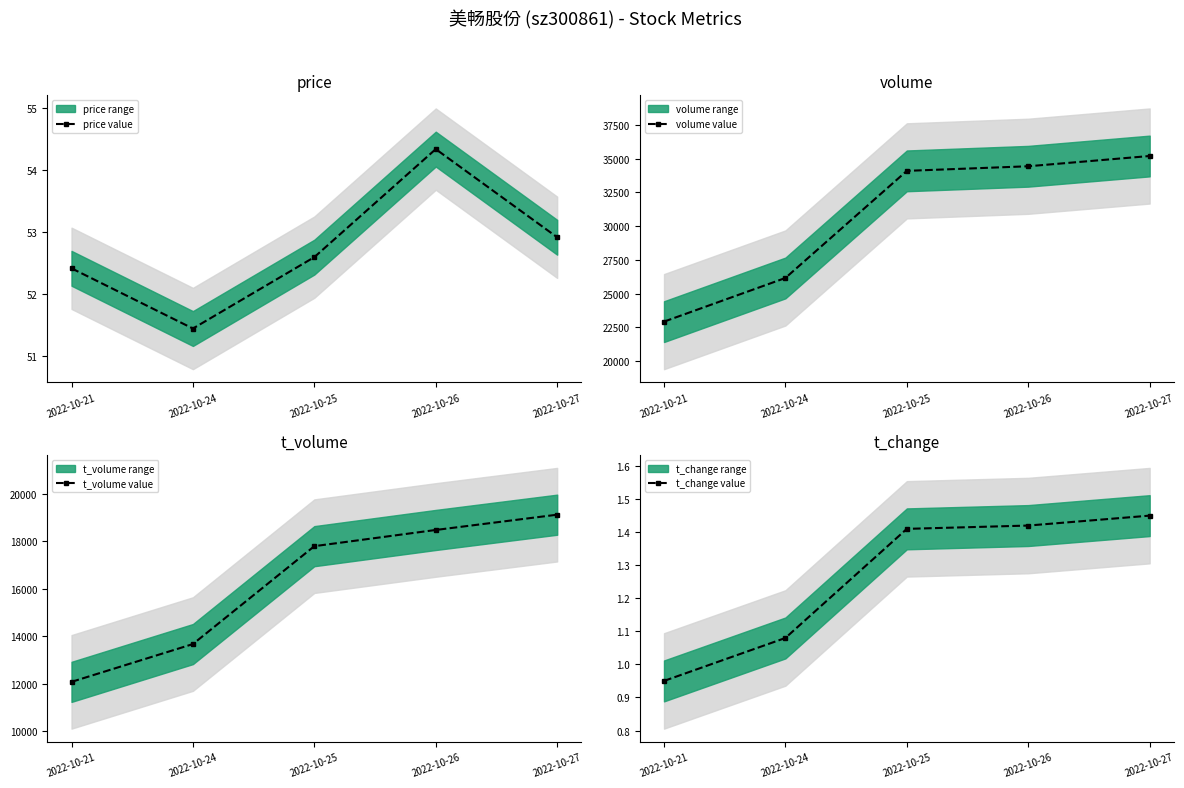

What is the difference between the maximum and minimum values in the t_volume value series?

7039